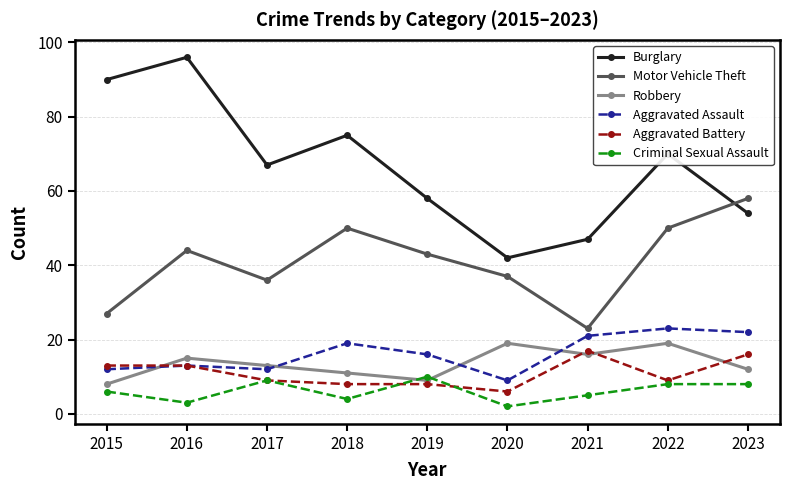

At which label is Robbery closest to 13?

2017